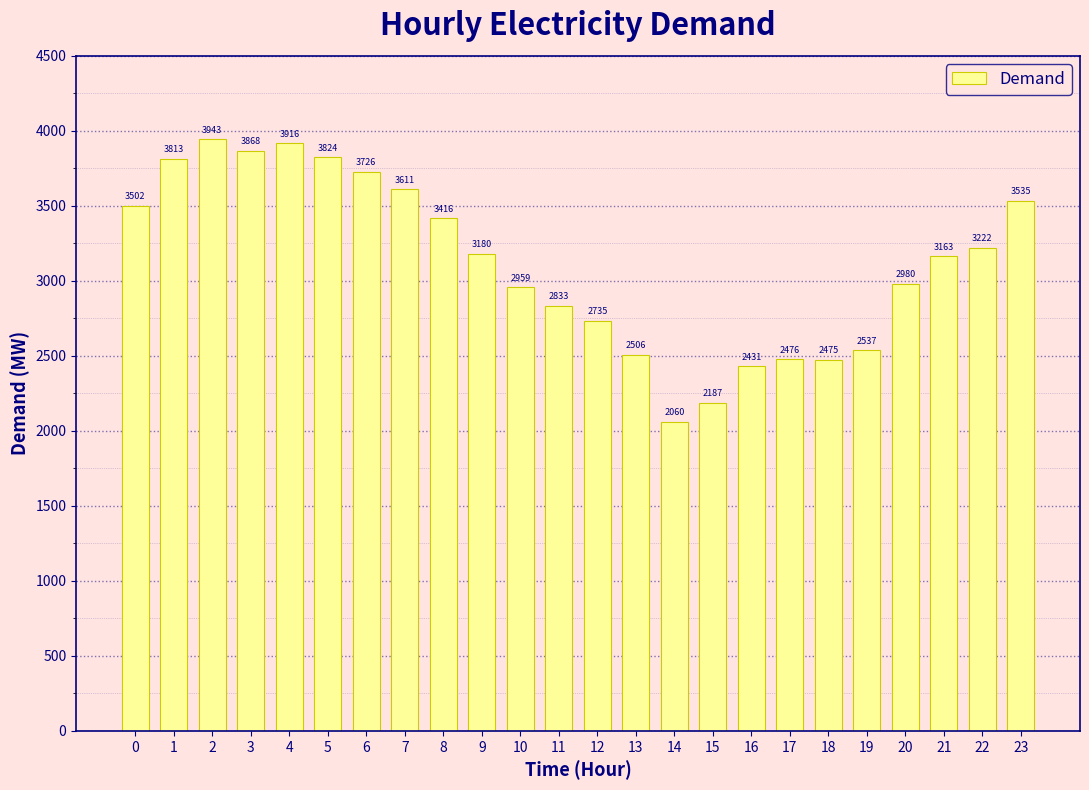

Approximately how many times larger is the value at 3 compared to 0?

1.1